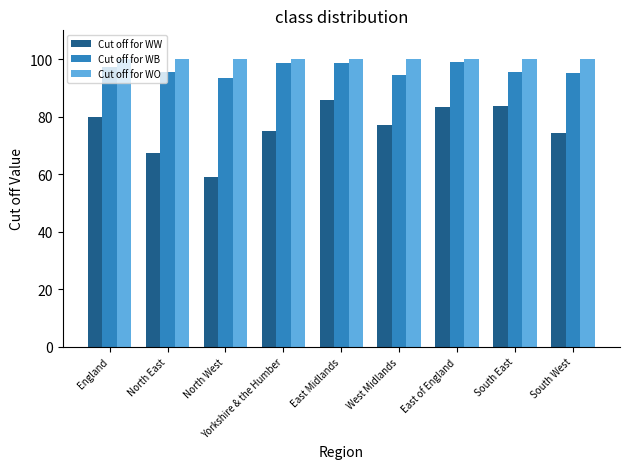

The value of Cut off for WB at East of England is 99.0. True or false?

True